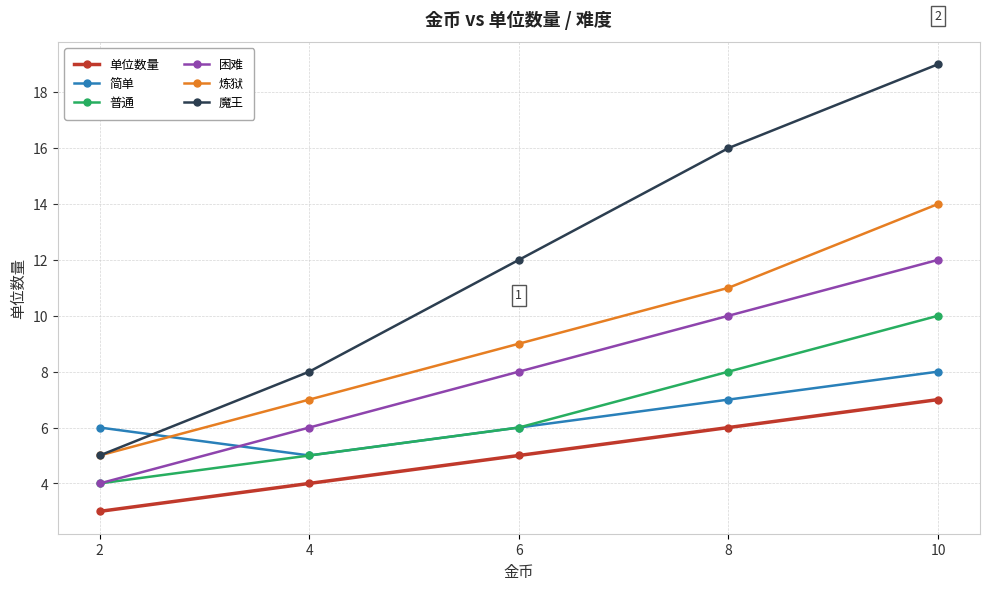

True or false: 炼狱 has more than 2 points higher than both neighbors.

False